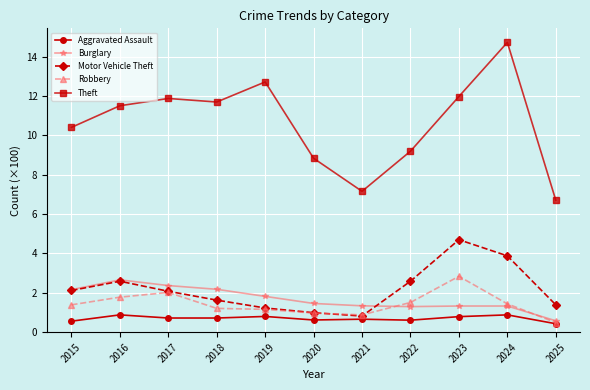

Which series changed the most between 2016 and 2021?

Theft